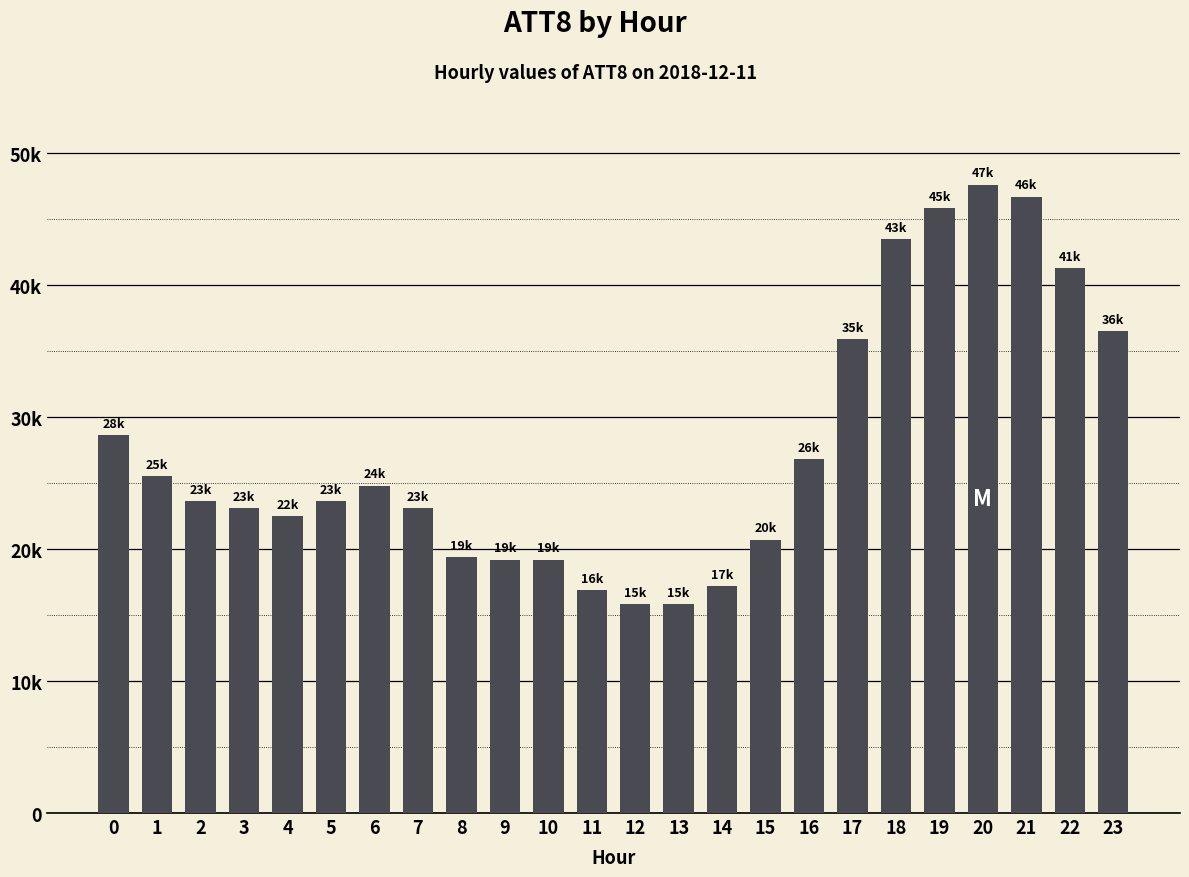

Reading right to left, transcribe all the data shown in this chart.

23=36500	22=41300	21=46700	20=47600	19=45800	18=43500	17=35900	16=26800	15=20700	14=17200	13=15800	12=15800	11=16900	10=19200	9=19200	8=19400	7=23100	6=24800	5=23600	4=22500	3=23100	2=23600	1=25500	0=28600